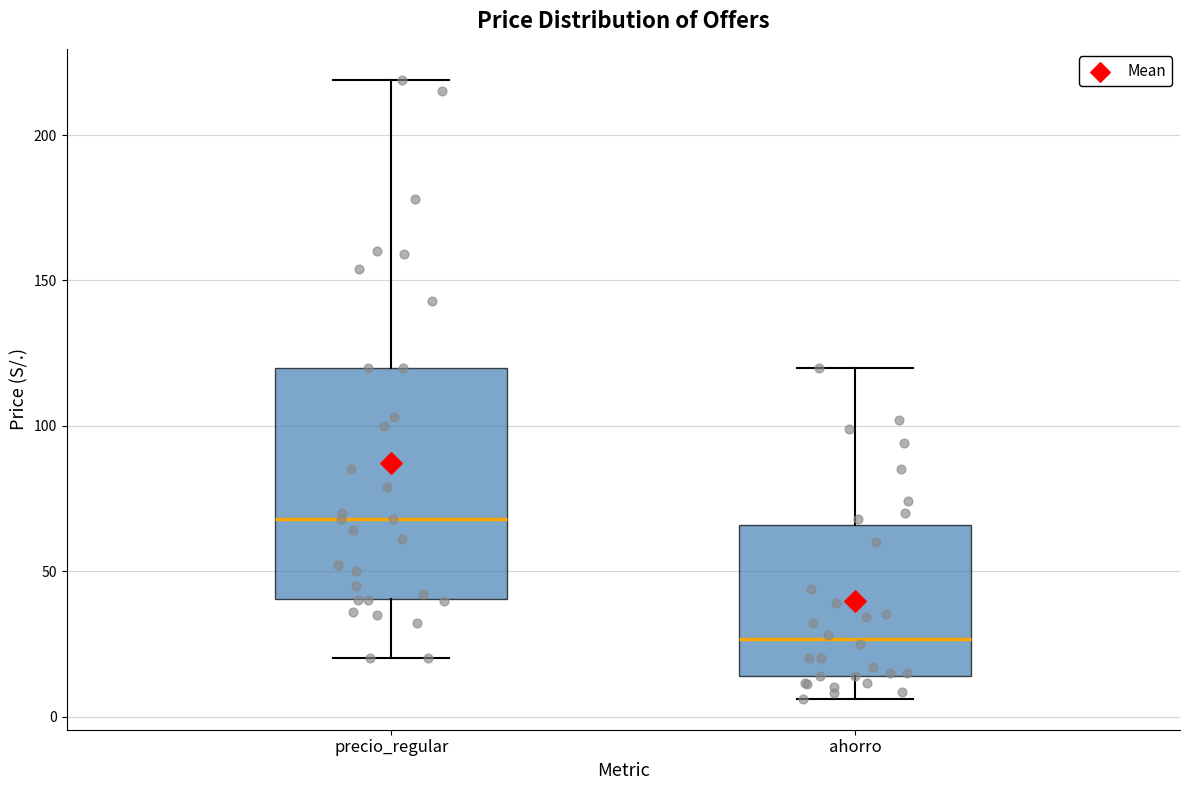

Reading left to right, read every box against the y-axis: the position of its median line, the range the box covers, and the ends of its whiskers. The values are not printed on the chart, so give them approximately, as read against the axis.

precio_regular: median 70, box 40 to 120, whiskers 20 to 220
ahorro: median 25, box 15 to 65, whiskers 5 to 120